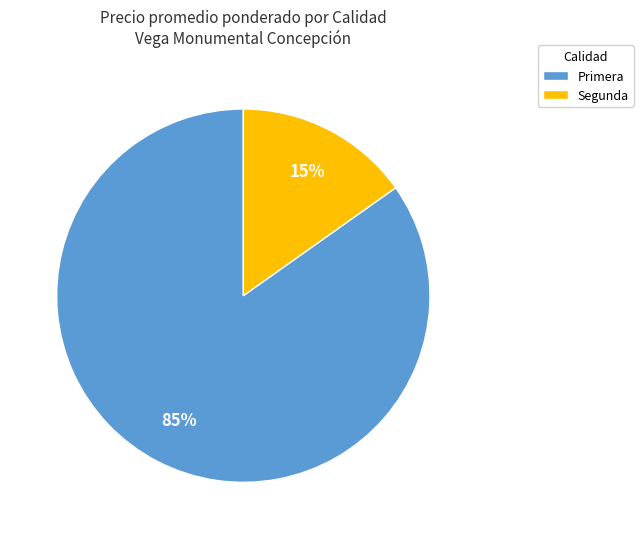

Which has a higher value, Segunda or Primera?

Primera